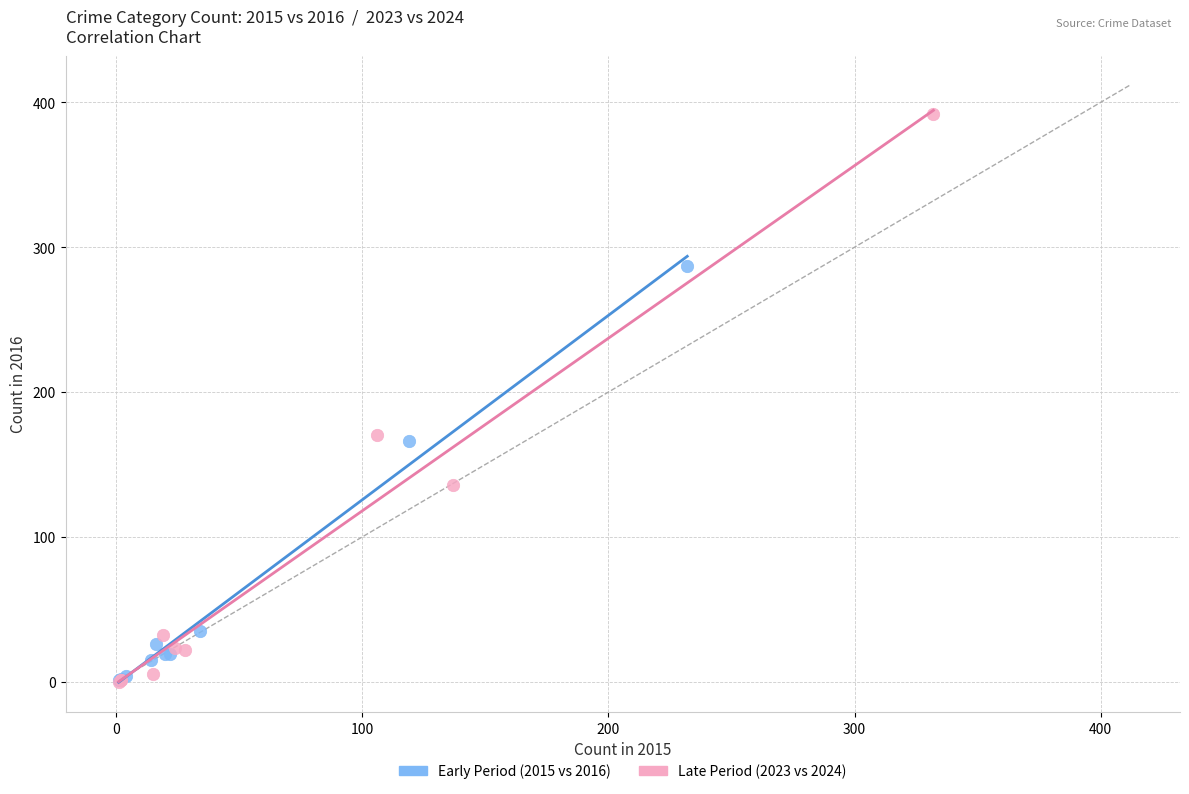

Which series contains the highest Y value?

Late Period (2023 vs 2024)